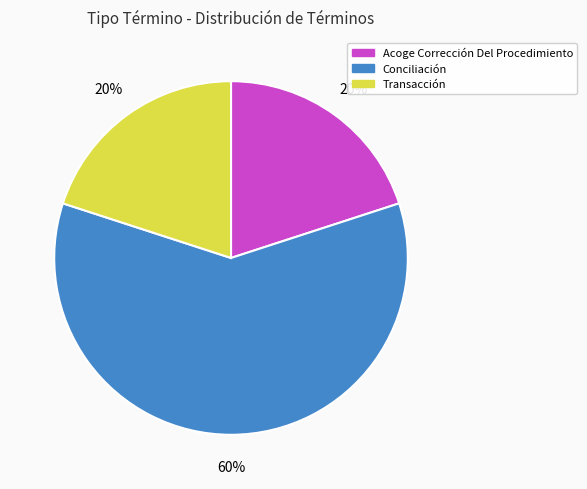

Is Transacción the majority of the pie?

No